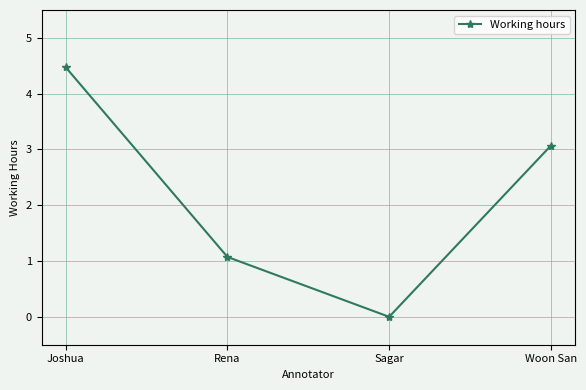

Reading left to right, transcribe all the data shown in this chart.

4.5	1.1	0.0	3.1